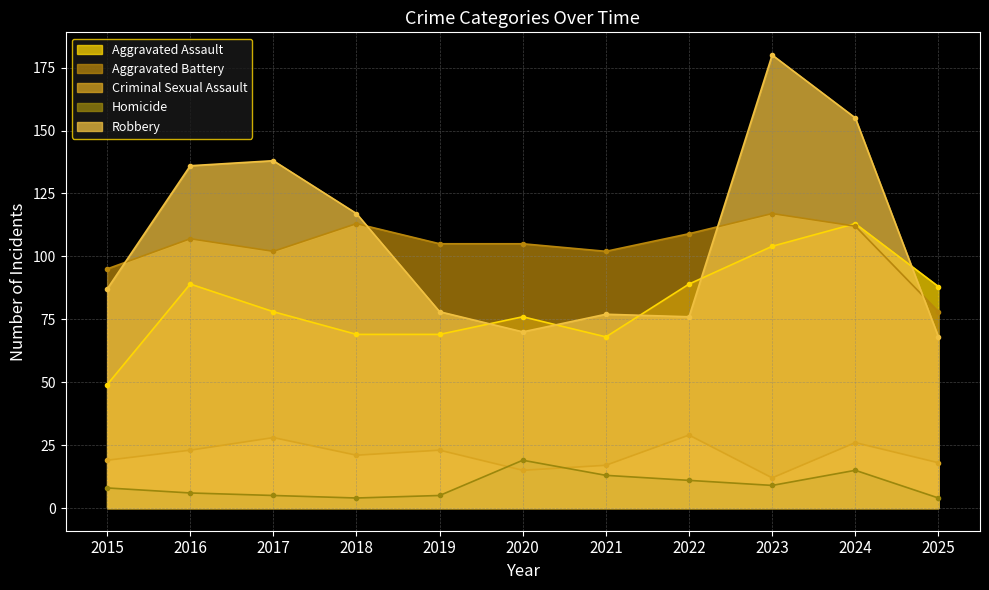

After their last crossing, which series has the higher values: Homicide or Criminal Sexual Assault?

Criminal Sexual Assault